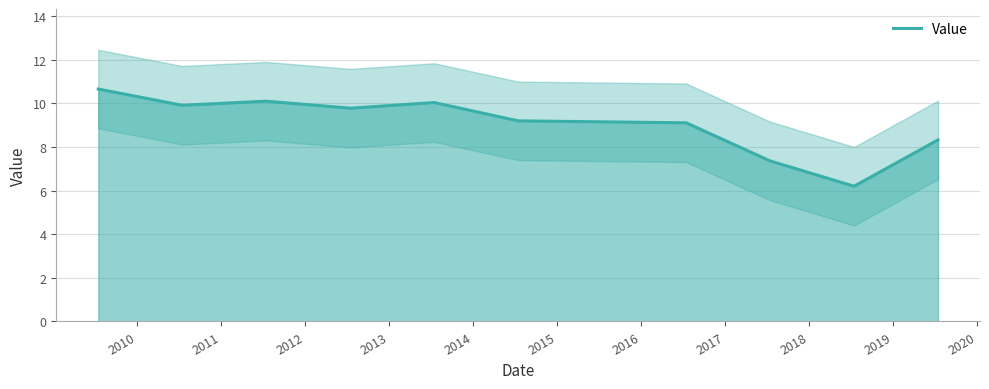

What is the maximum value for Value?

10.7